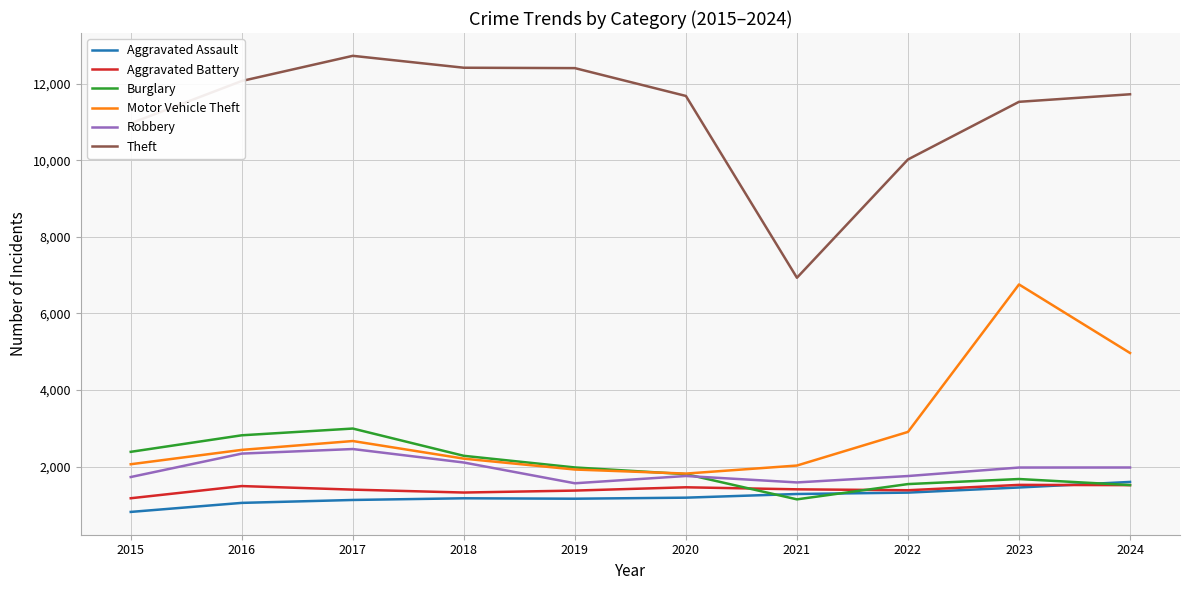

Is it true that Robbery equals 1585 at 2021?

True